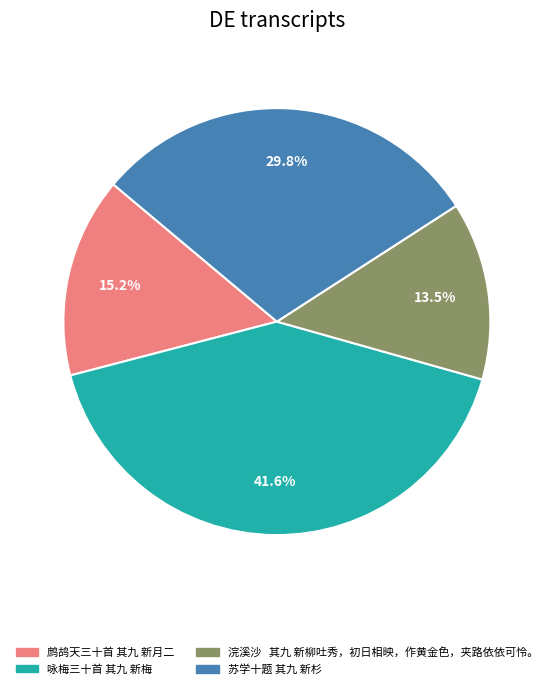

What is the ratio of the value at 苏学十题 其九 新杉 to the value at 咏梅三十首 其九 新梅?

0.7